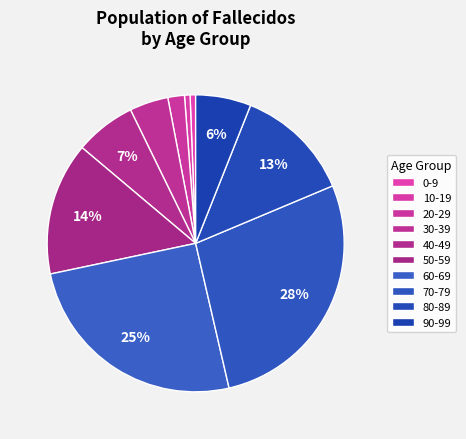

Which has a higher value, 90-99 or 10-19?

90-99